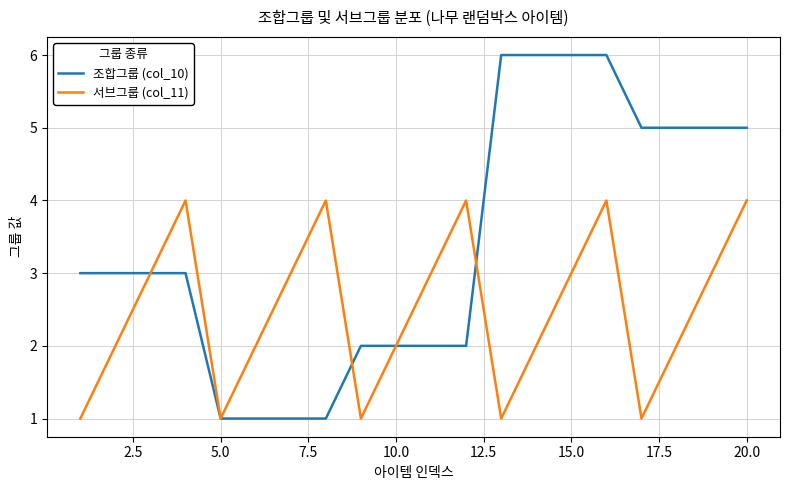

True or false: 조합그룹 (col_10) and 서브그룹 (col_11) intersect in this chart.

True